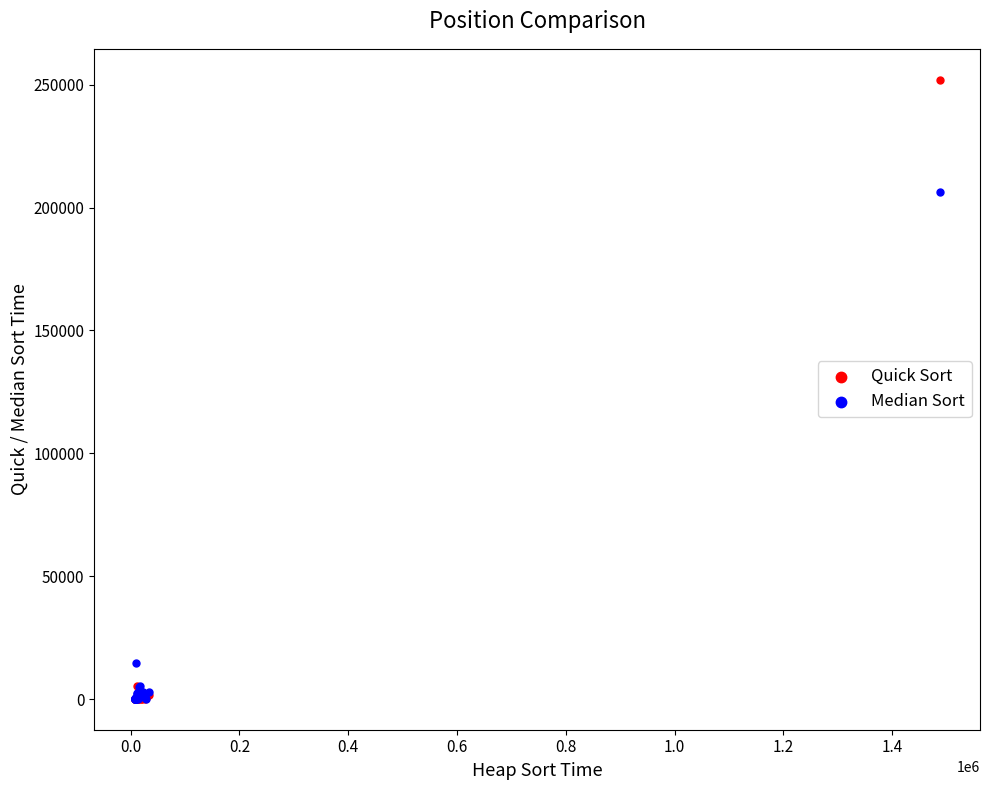

What are all the series names shown in the legend?

Quick Sort, Median Sort